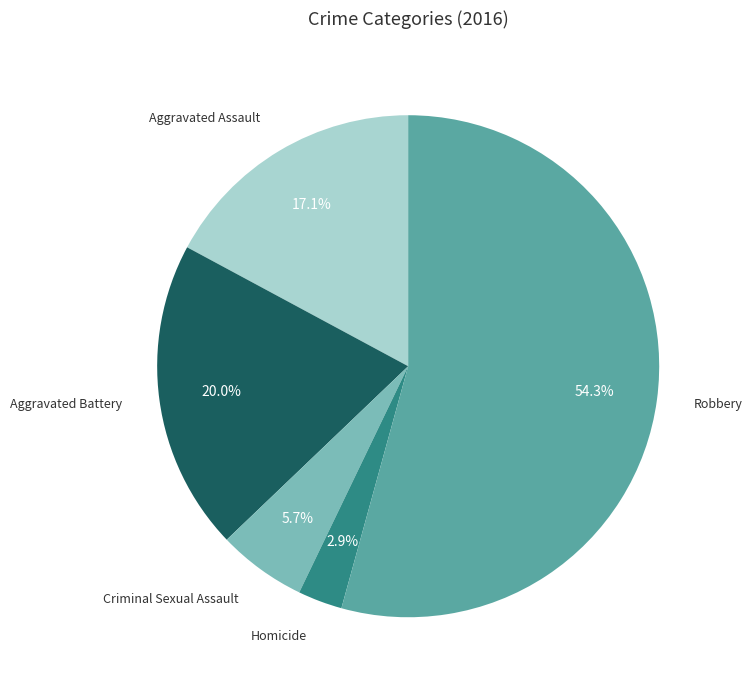

Does Robbery account for over 50% of the chart?

Yes